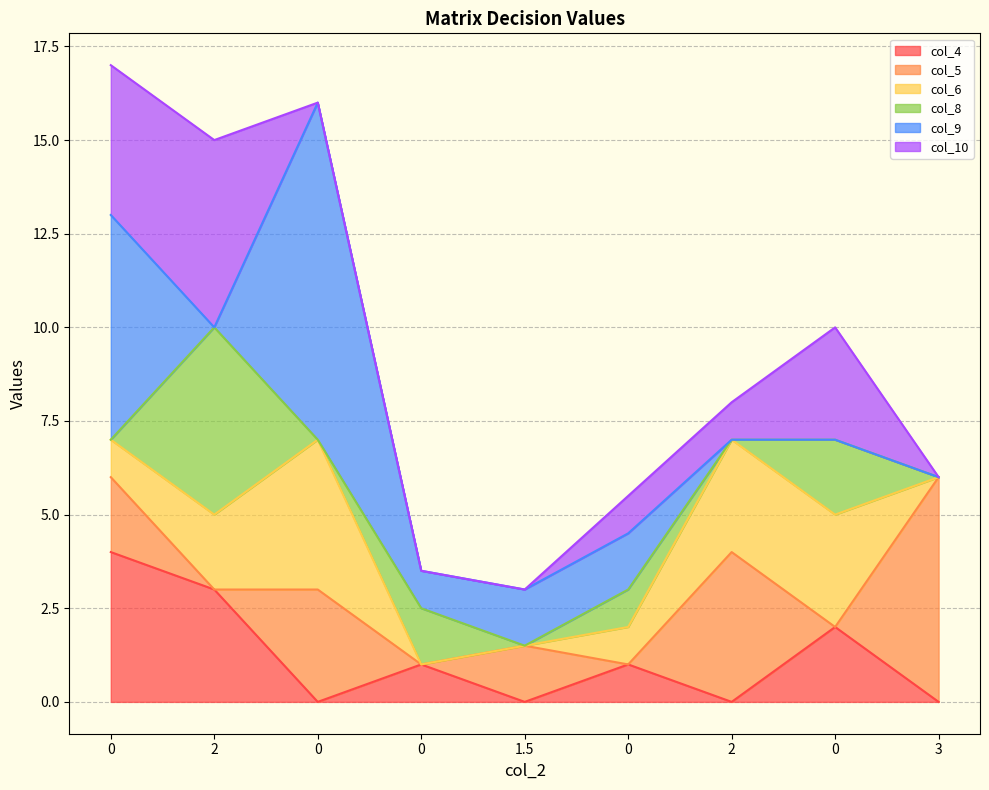

What is the spread (max minus min) of values at 1.5?

1.5